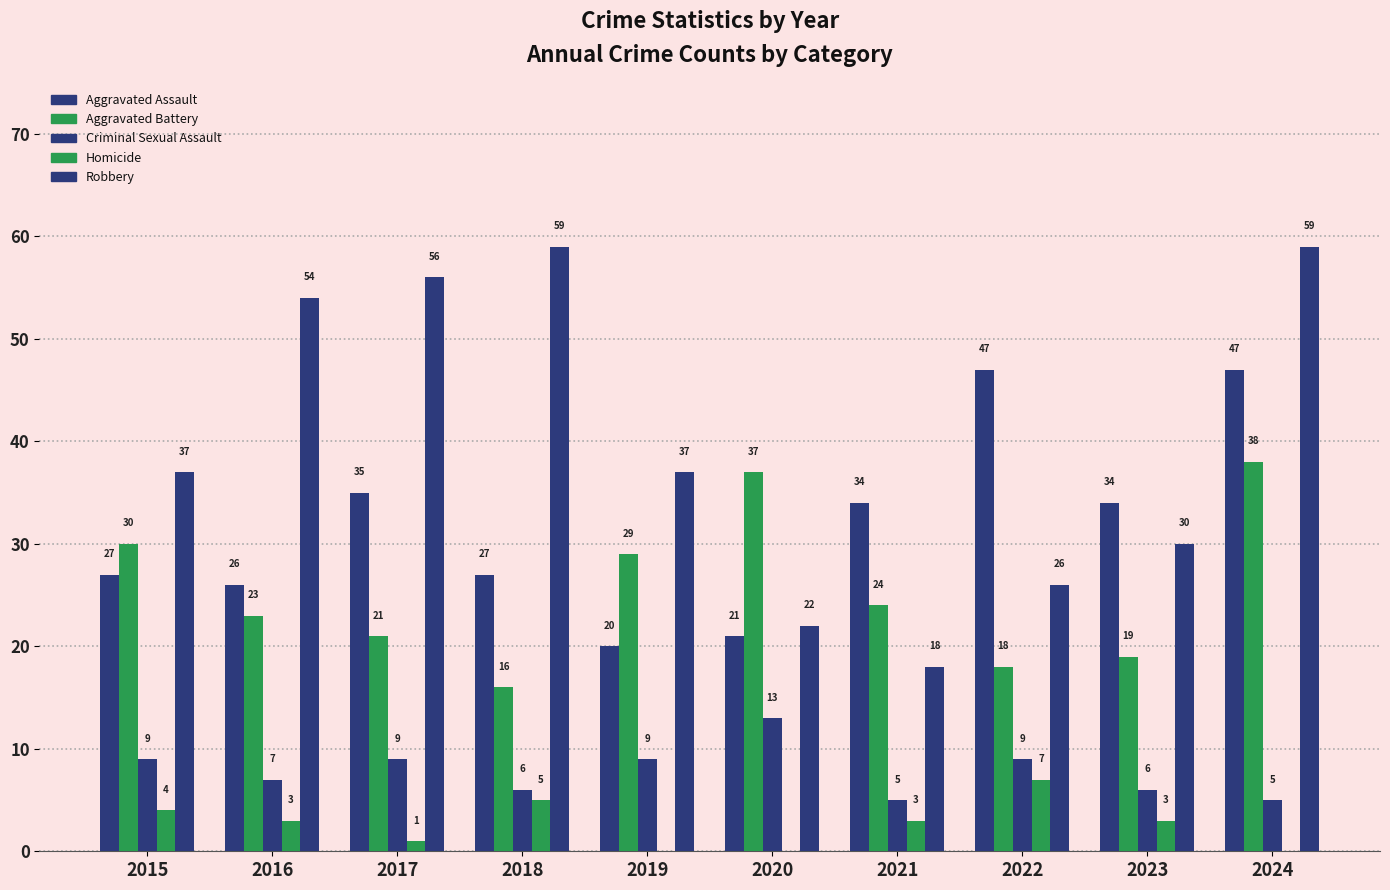

What is the difference between the second highest and minimum values in the Robbery series?

41